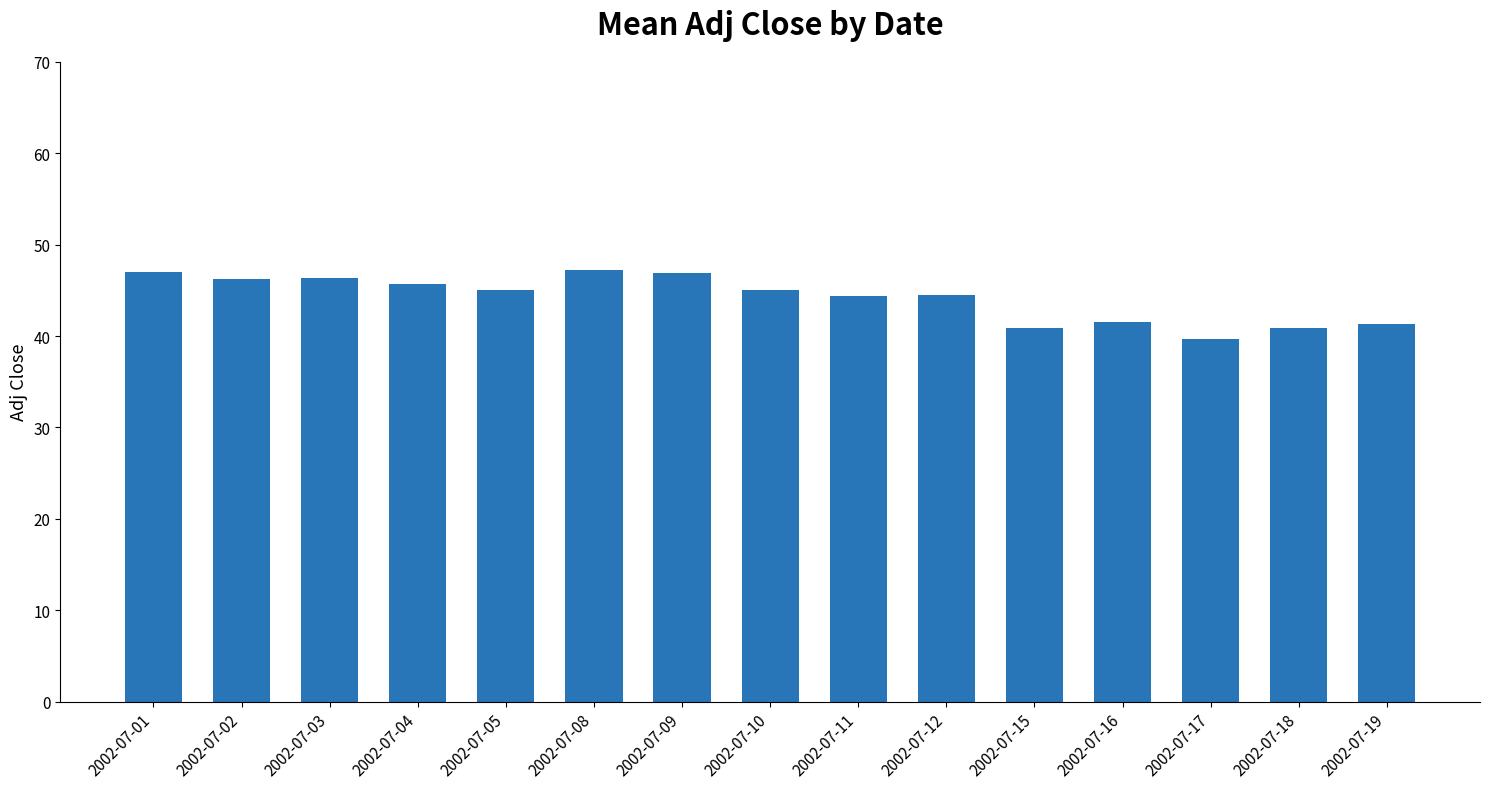

What is the change in value from 2002-07-08 to 2002-07-15?

-6.4